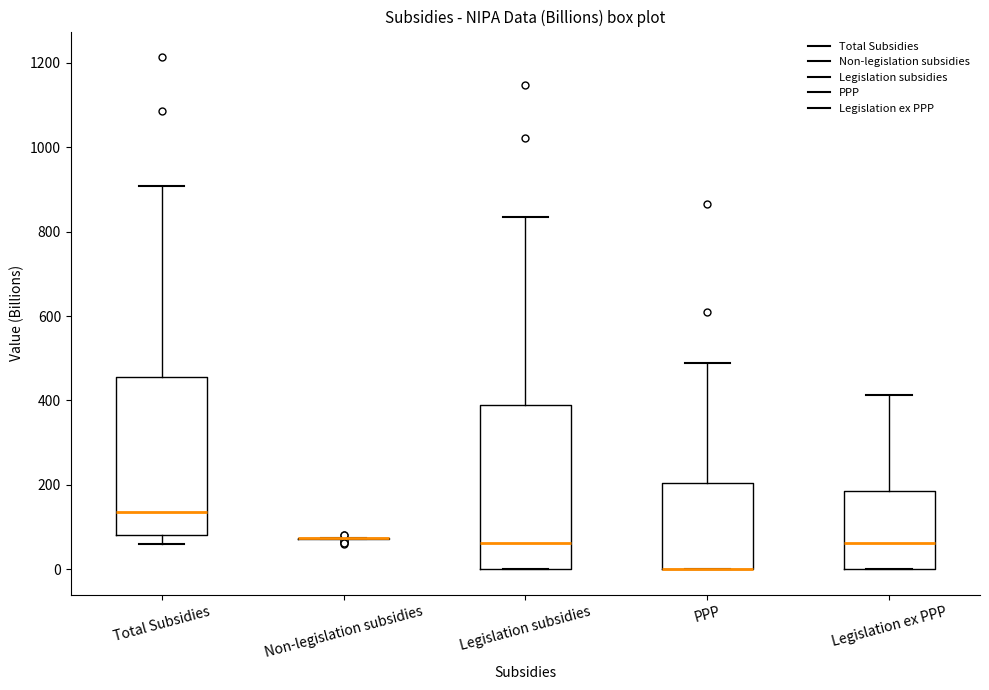

Where is the lower edge of the box for Legislation subsidies on the y-axis? The values are not printed on the chart, so give them approximately, as read against the axis.

0